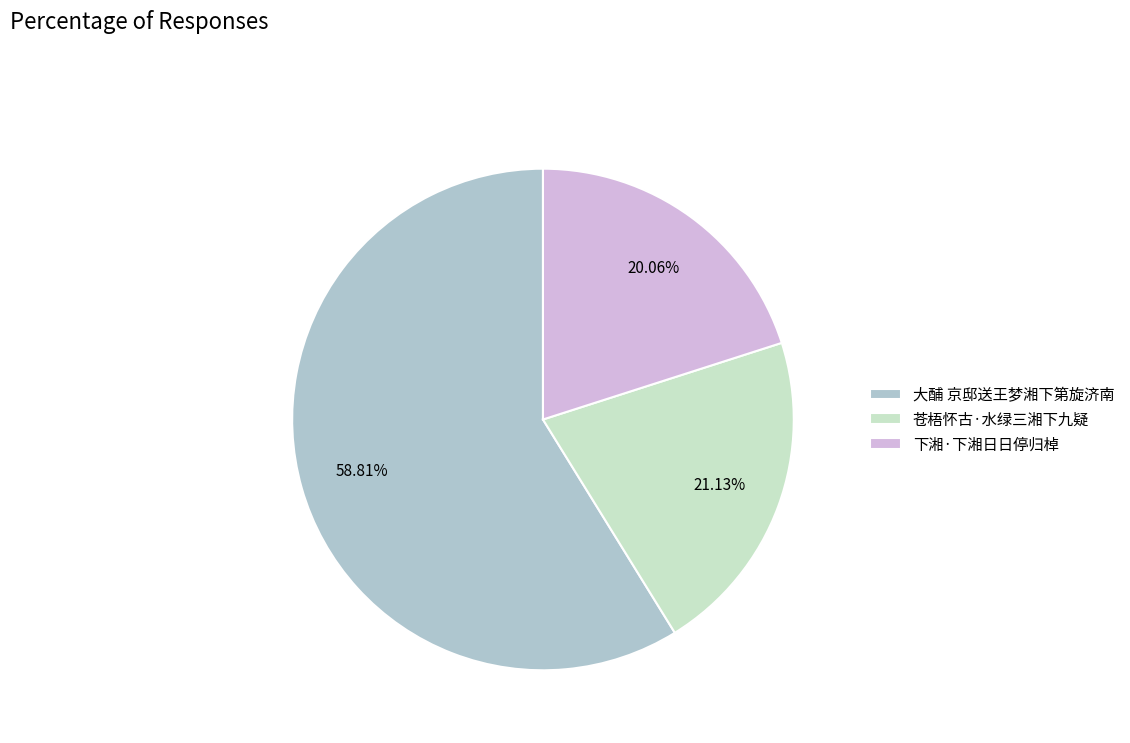

To the nearest percent, what portion does 苍梧怀古·水绿三湘下九疑 represent?

21%